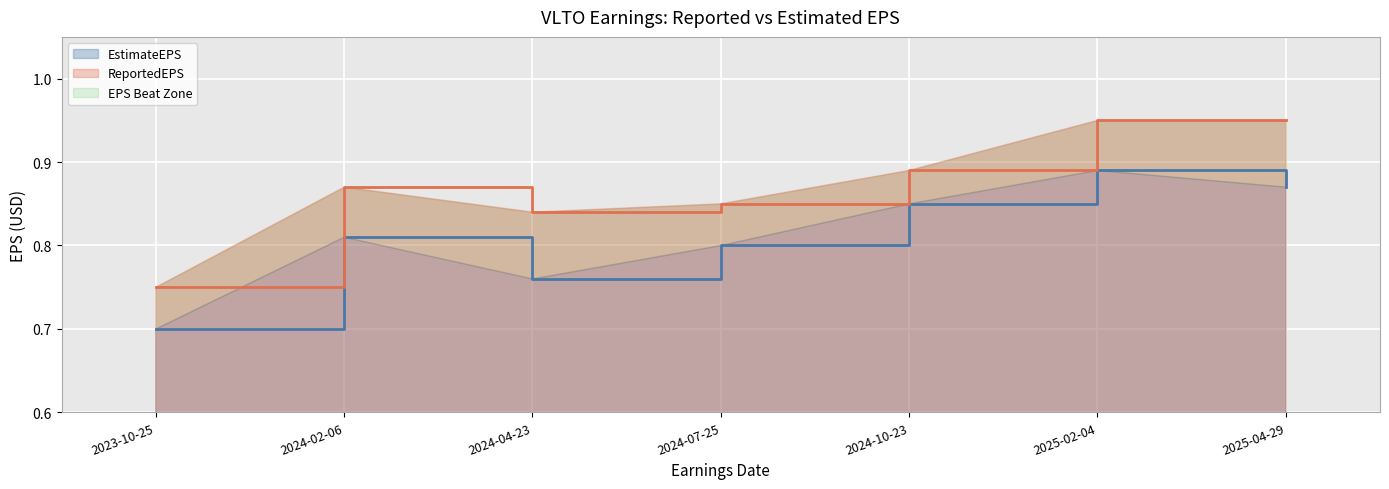

True or false: ReportedEPS and EstimateEPS cross at least once.

False